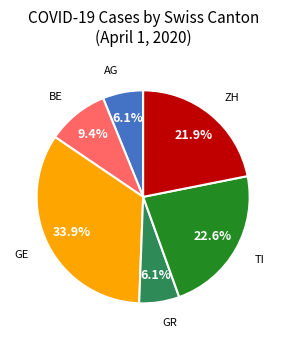

Does any single category account for the majority?

No